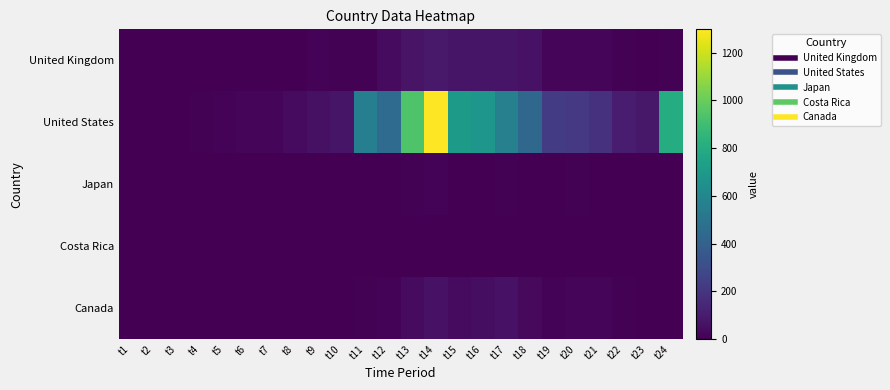

Reading right to left, list all the values displayed in this chart.

United Kingdom: t24=6	t23=4	t22=8	t21=21	t20=17	t19=23	t18=61	t17=76	t16=72	t15=73	t14=91	t13=68	t12=38	t11=6	t10=10	t9=11	t8=4	t7=0	t6=0	t5=2	t4=0	t3=0	t2=0	t1=0
United States: t24=805	t23=83	t22=102	t21=186	t20=216	t19=229	t18=435	t17=566	t16=680	t15=706	t14=1298	t13=943	t12=456	t11=562	t10=74	t9=58	t8=37	t7=18	t6=17	t5=11	t4=10	t3=4	t2=5	t1=0
Japan: t24=3	t23=2	t22=3	t21=4	t20=6	t19=0	t18=4	t17=6	t16=5	t15=4	t14=12	t13=10	t12=4	t11=1	t10=1	t9=0	t8=2	t7=1	t6=0	t5=0	t4=1	t3=0	t2=0	t1=0
Costa Rica: t24=0	t23=1	t22=0	t21=0	t20=0	t19=0	t18=0	t17=0	t16=1	t15=0	t14=1	t13=0	t12=0	t11=0	t10=0	t9=0	t8=0	t7=0	t6=0	t5=0	t4=0	t3=0	t2=0	t1=0
Canada: t24=2	t23=3	t22=8	t21=16	t20=18	t19=13	t18=33	t17=64	t16=47	t15=39	t14=63	t13=39	t12=12	t11=10	t10=2	t9=4	t8=0	t7=0	t6=3	t5=1	t4=1	t3=0	t2=0	t1=1